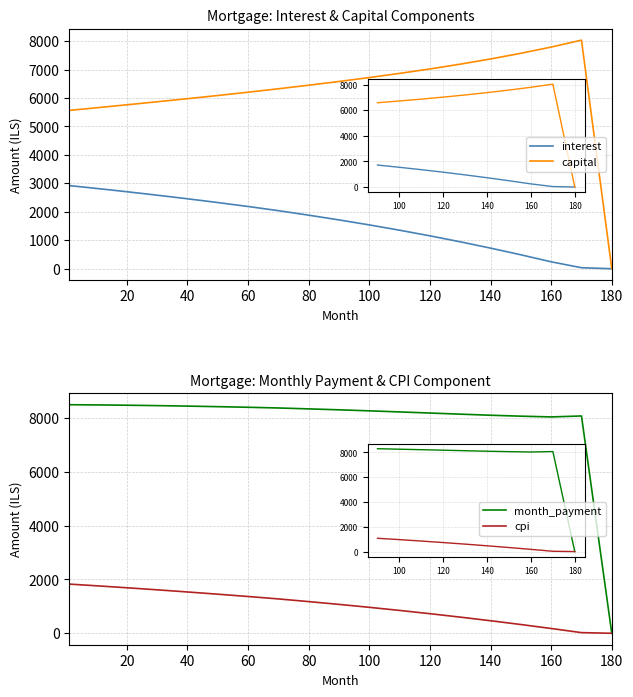

The value of interest at 19 is 2706.1. True or false?

True